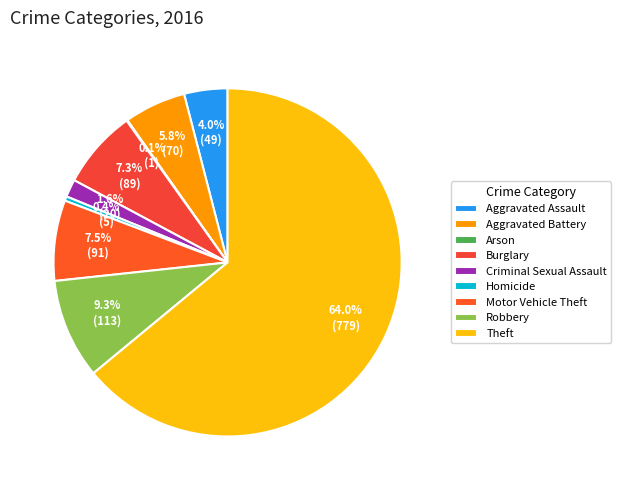

To the nearest percent, what portion does Aggravated Assault represent?

4%